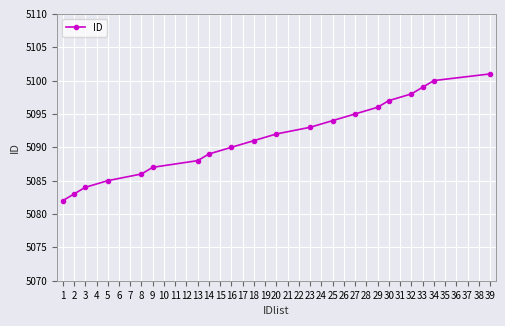

What is the greatest value displayed?

5101